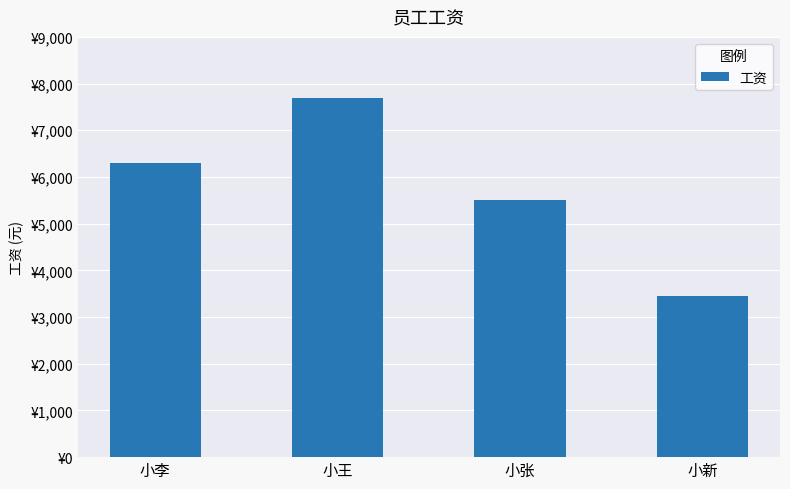

Reading right to left, list all the values displayed in this chart.

小新=3460	小张=5500	小王=7700	小李=6300